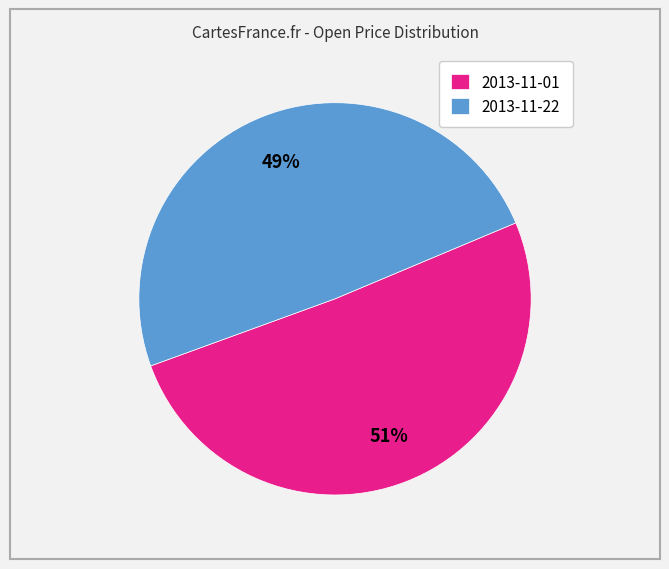

Rank the categories by value from highest to lowest.

2013-11-01, 2013-11-22